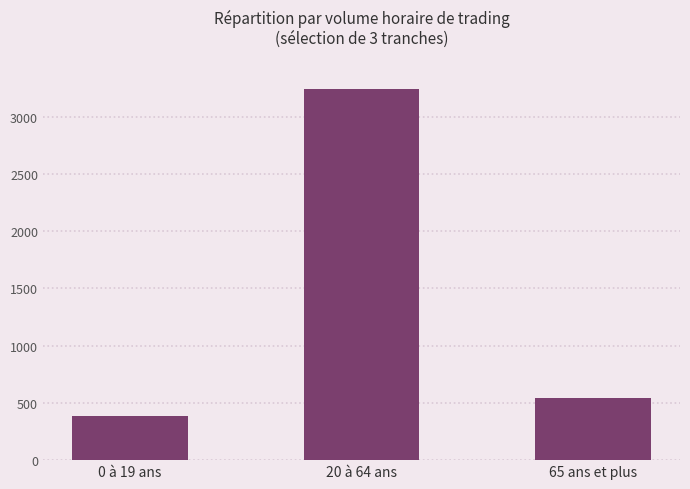

What is the label of the 3rd bar from the left?

65 ans et plus